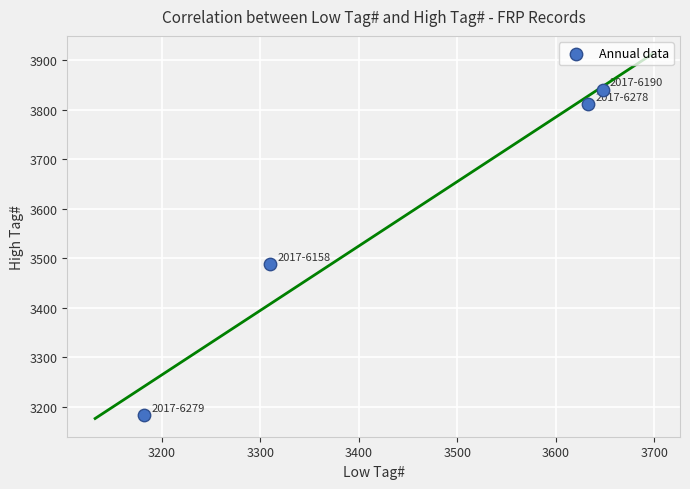

What is the average X value?

3443